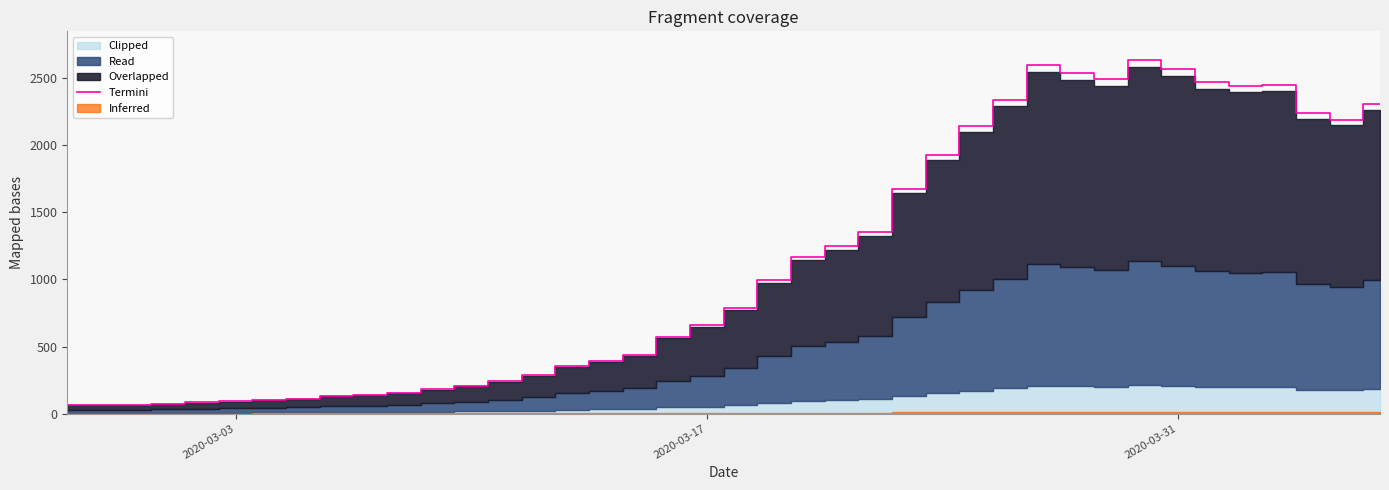

What is the highest value of the Termini series?

2639